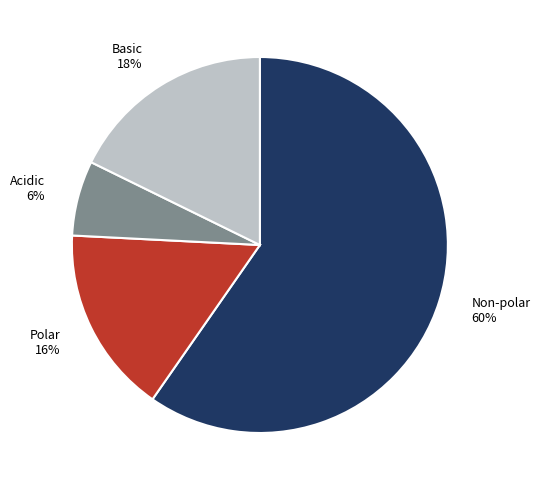

Do Basic and Polar together represent more than half of the pie?

No